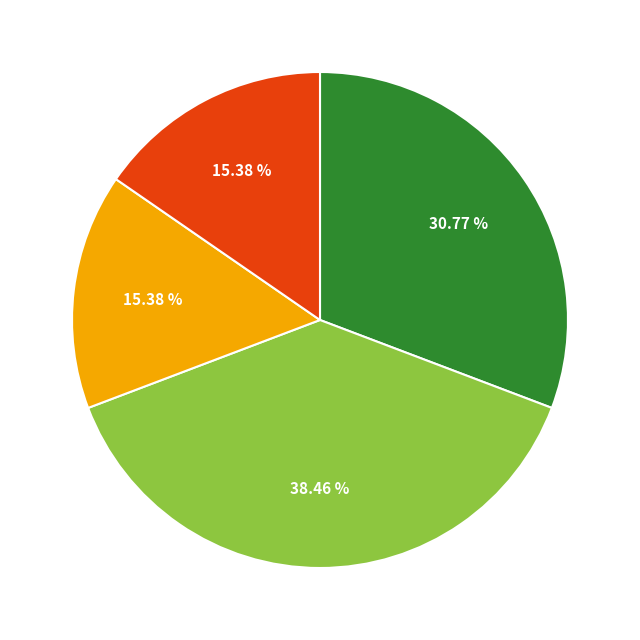

Is there a majority slice in this chart?

No